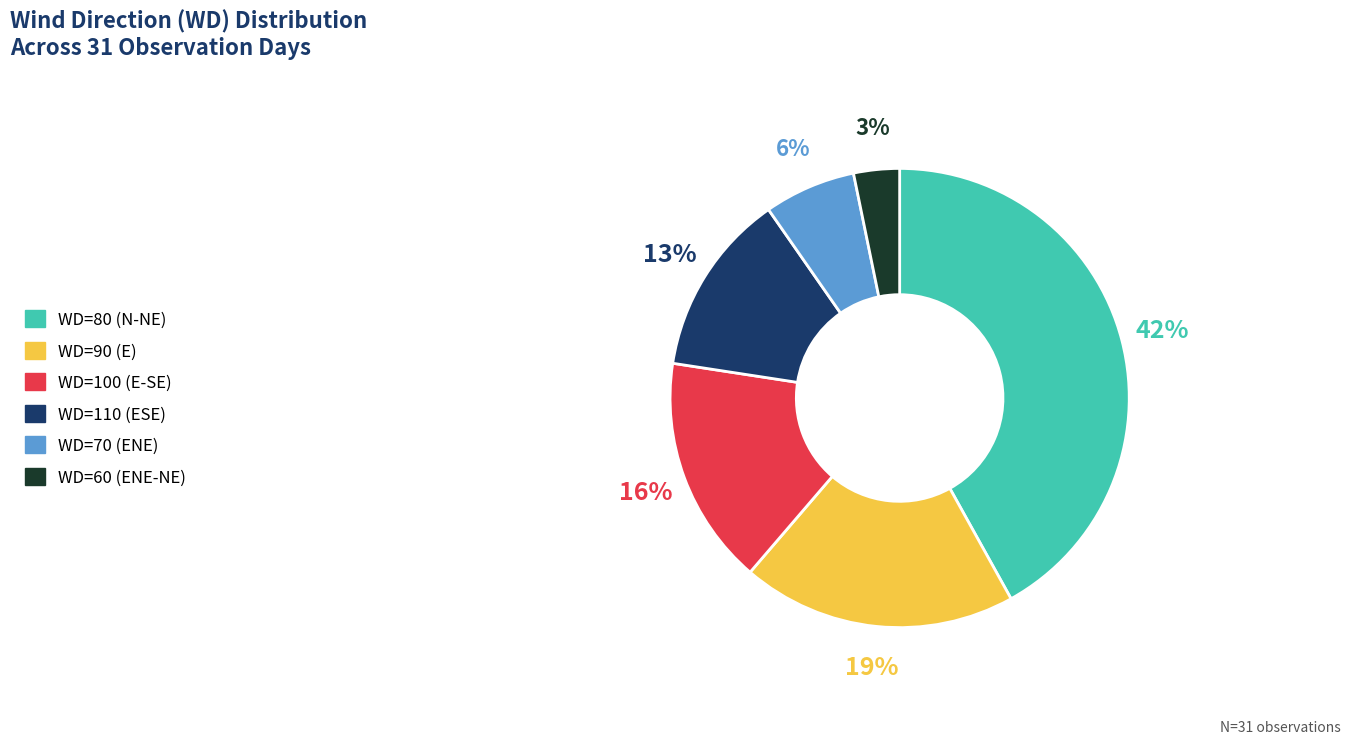

Does any single category account for the majority?

No